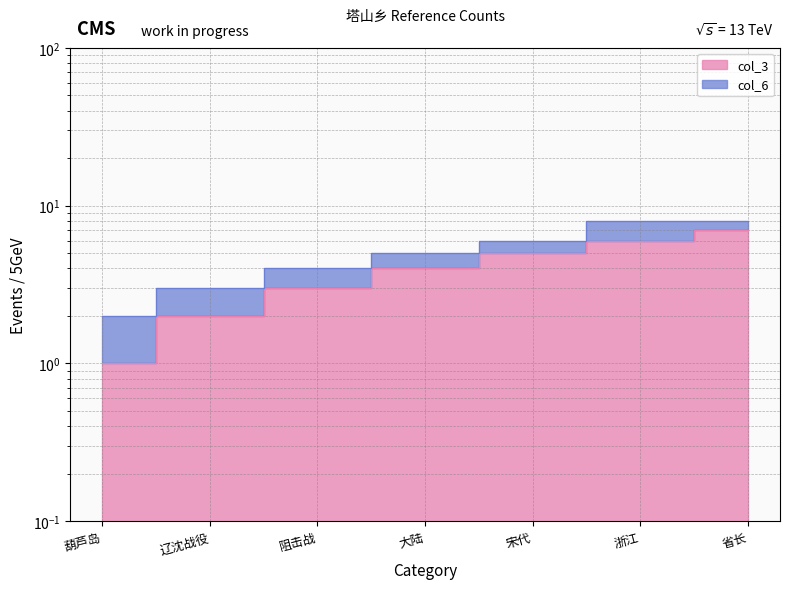

List the labels in order of value, smallest first.

葫芦岛, 辽沈战役, 阻击战, 大陆, 宋代, 浙江, 省长